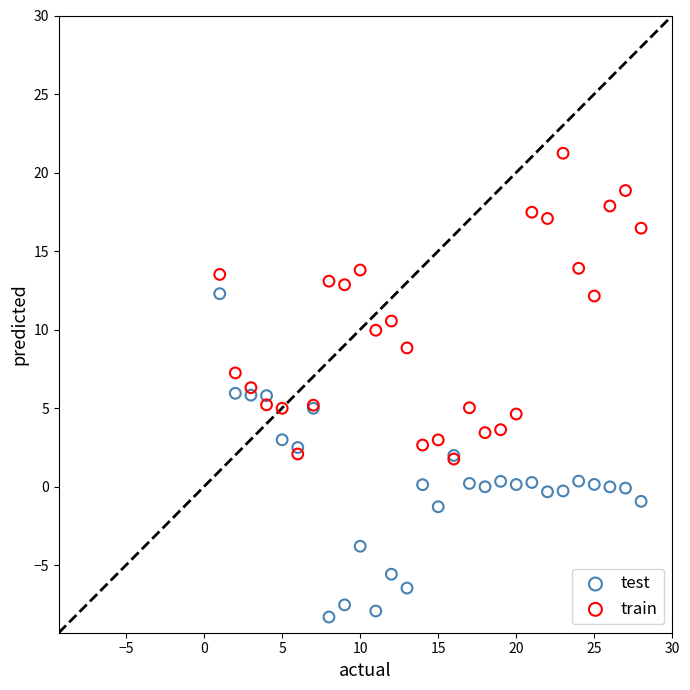

In the train series, what Y value is closest to 11?

10.5